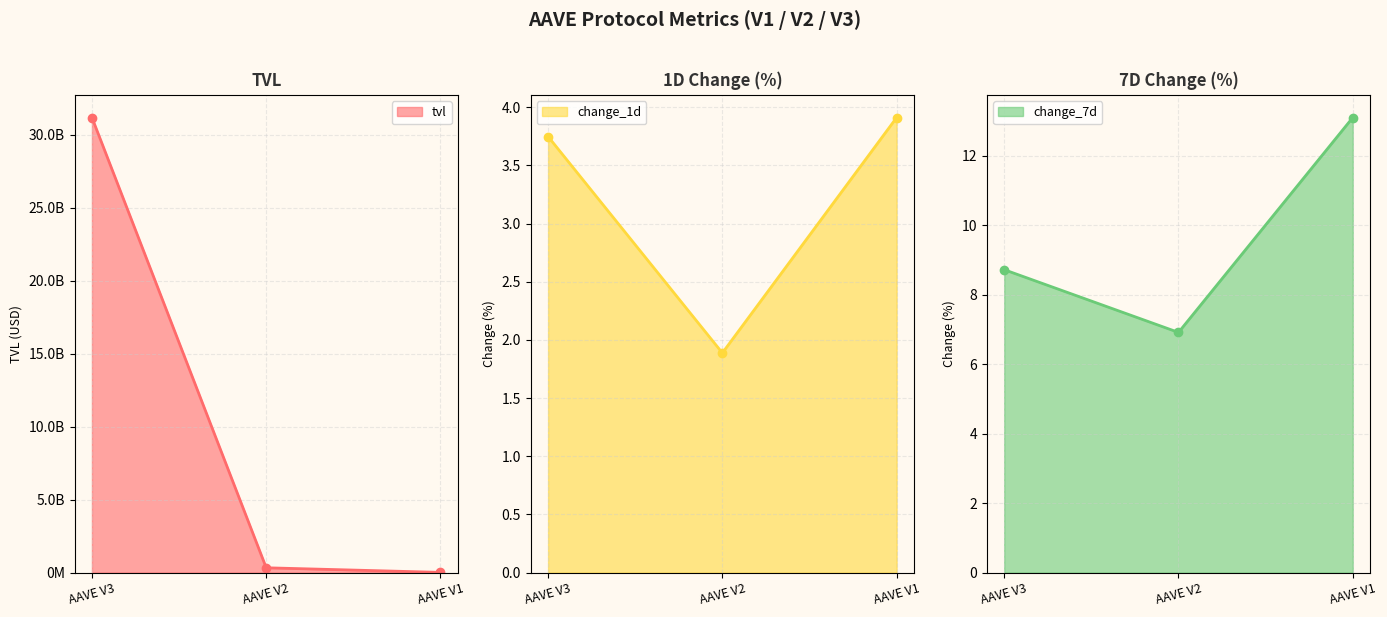

Reading left to right, extract all data points from this chart.

tvl: AAVE V3=31161984795.5	AAVE V2=329167732.4	AAVE V1=14040153.1
change_1d: AAVE V3=3.7	AAVE V2=1.9	AAVE V1=3.9
change_7d: AAVE V3=8.7	AAVE V2=6.9	AAVE V1=13.1